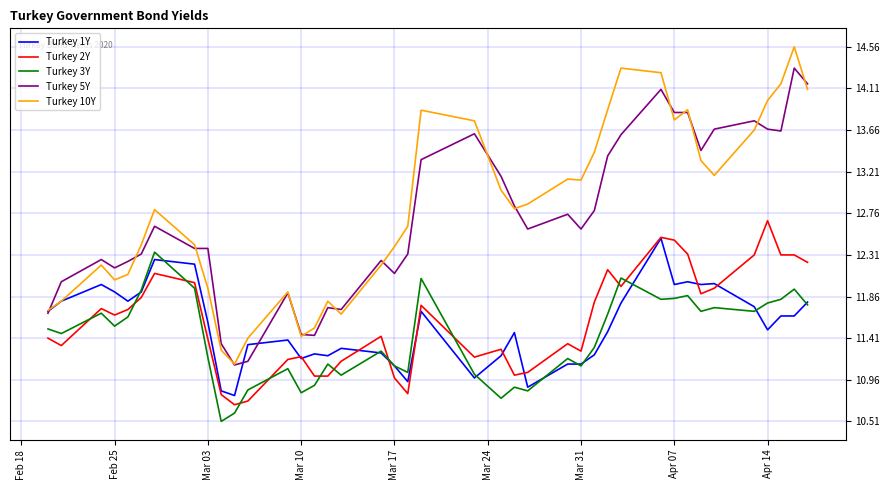

Which series has the largest total across all categories?

Turkey 10Y